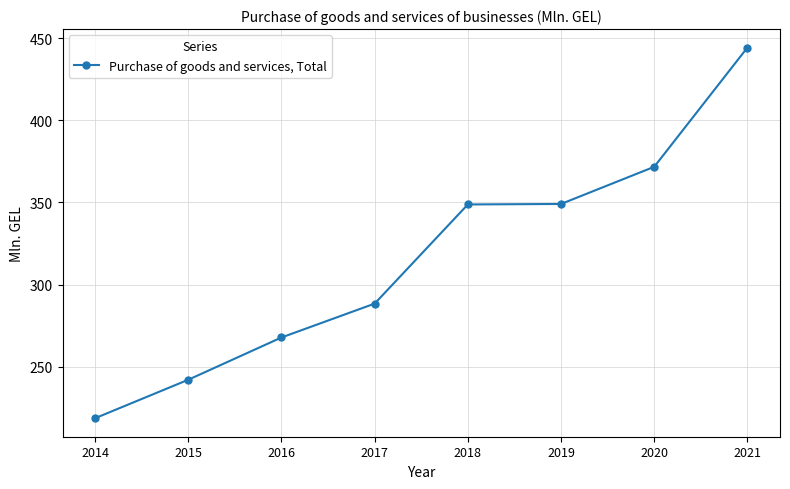

What is the approximate value at 2019?

349.1